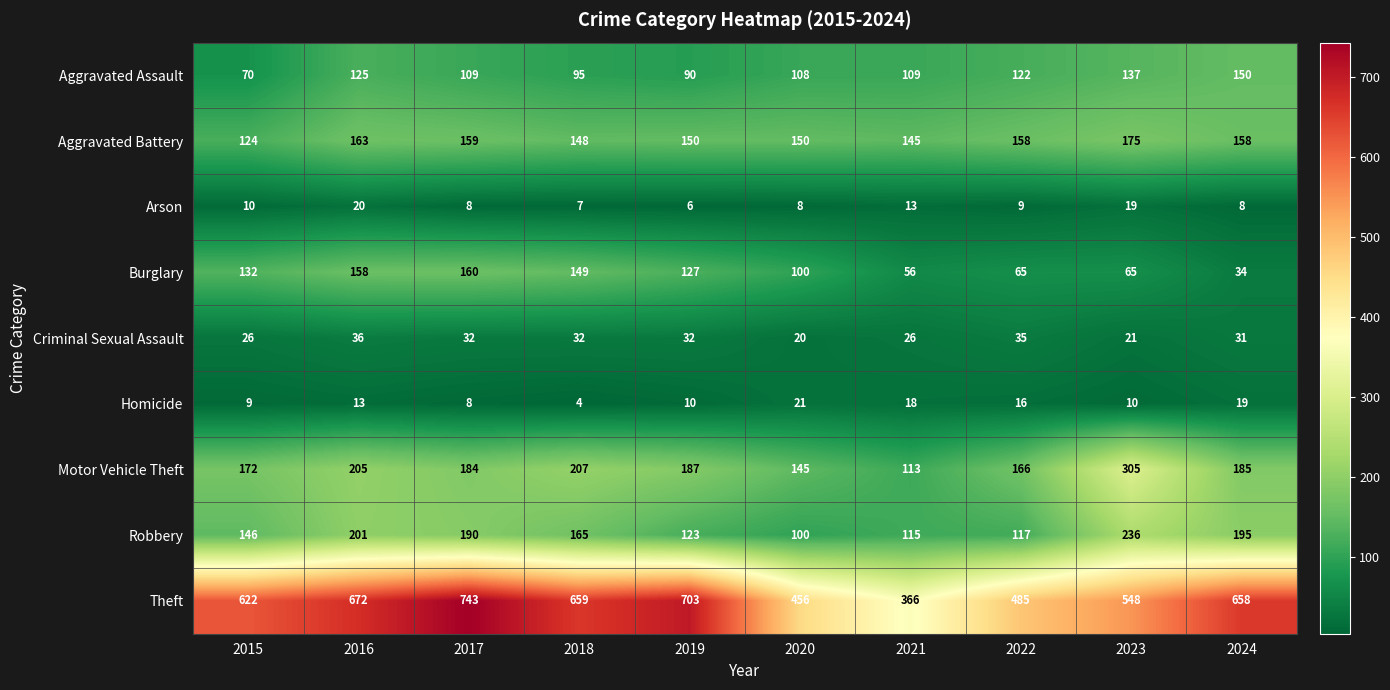

What is the sum of all Robbery values?

1588